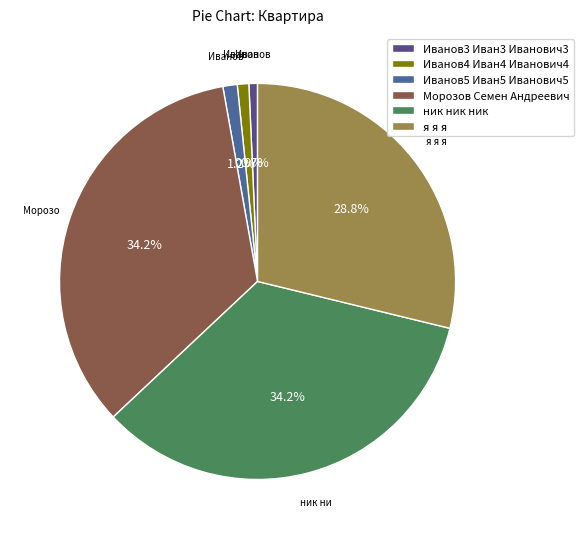

Is it true that Иванов5 Иван5 Иванович5 is 1% of the pie?

True